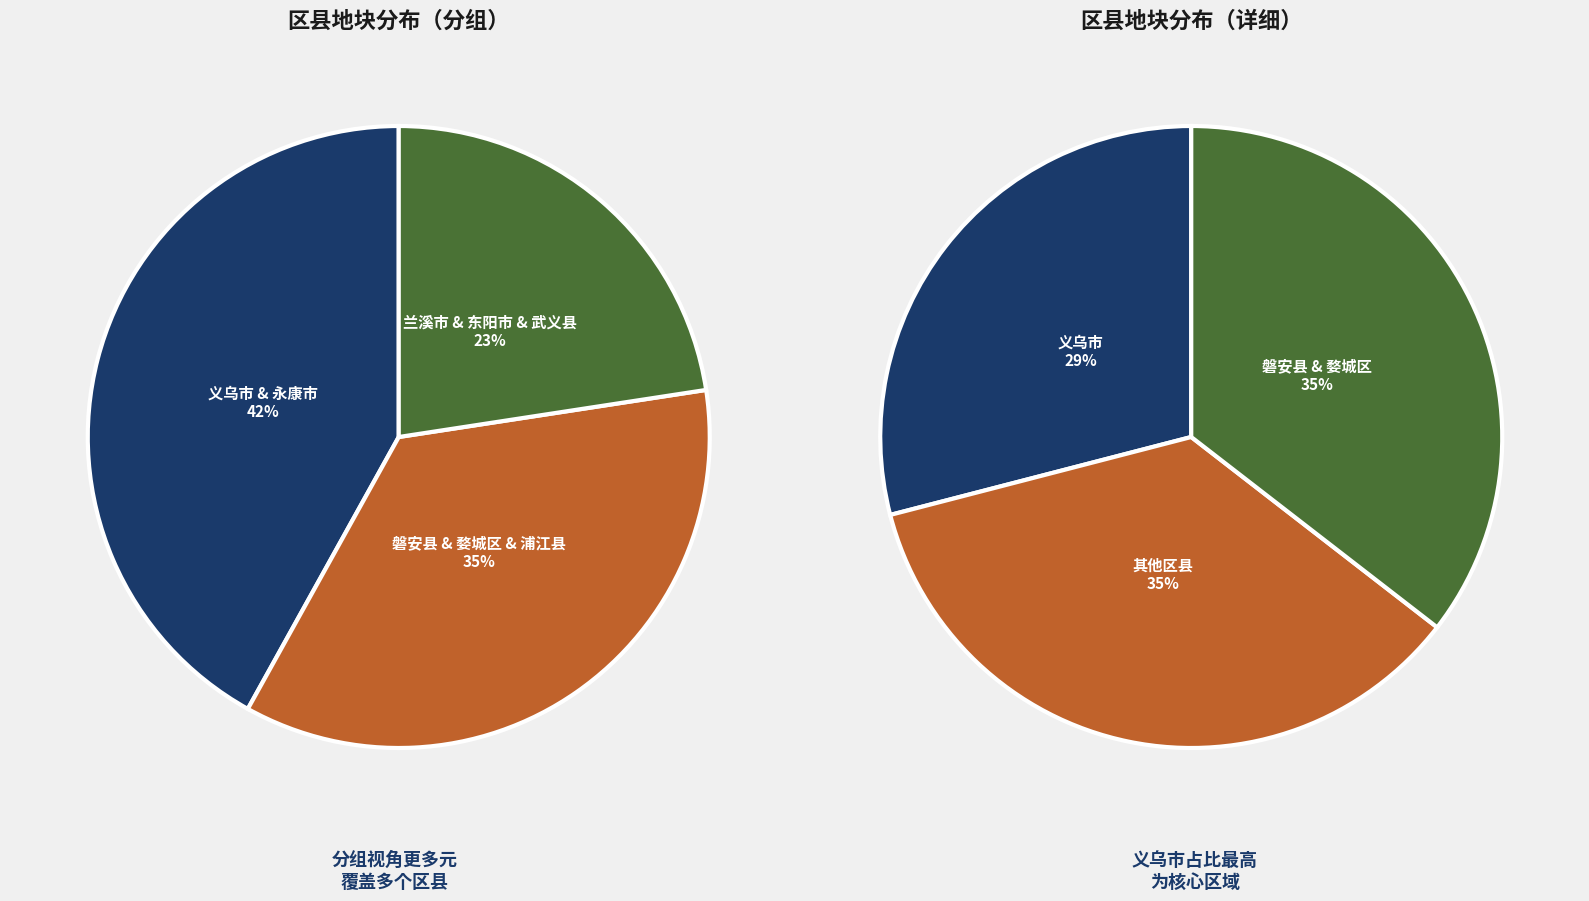

What is the ratio of the value at 磐安县 to the value at 浦江县?

3.0